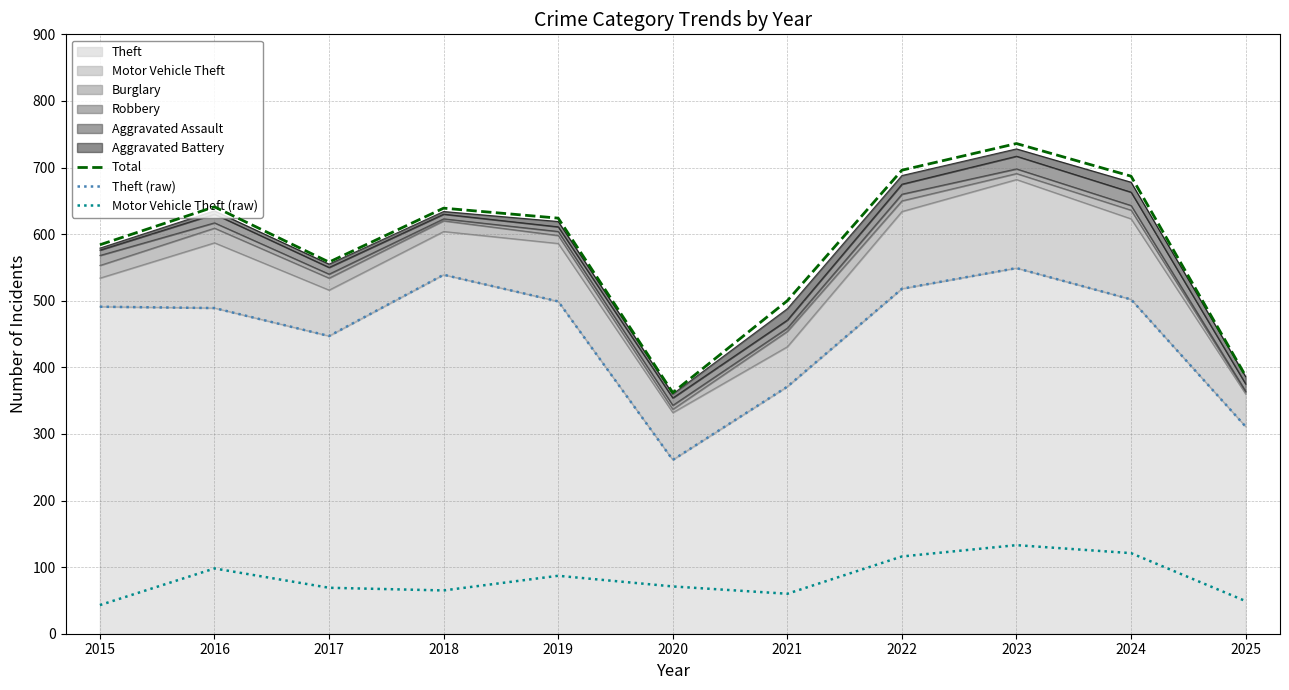

Does the chart display data point markers on the line(s)?

No